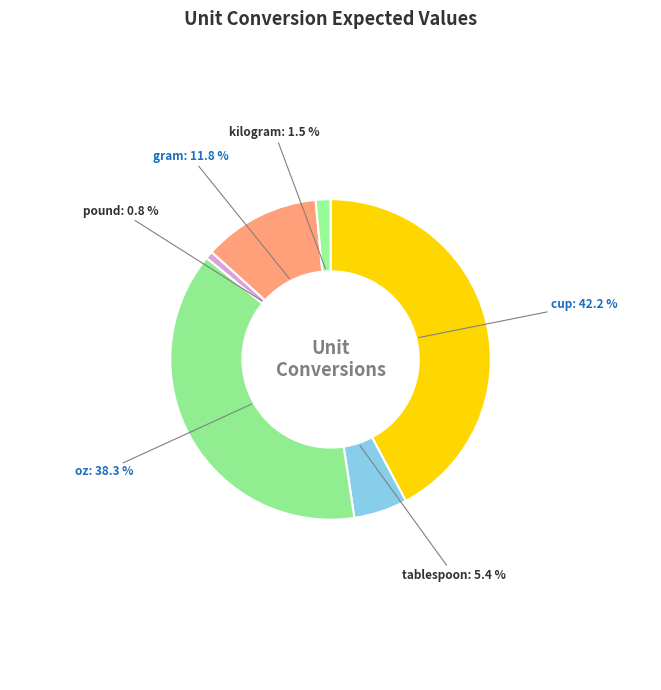

To the nearest percent, what percentage of the pie is oz?

38%